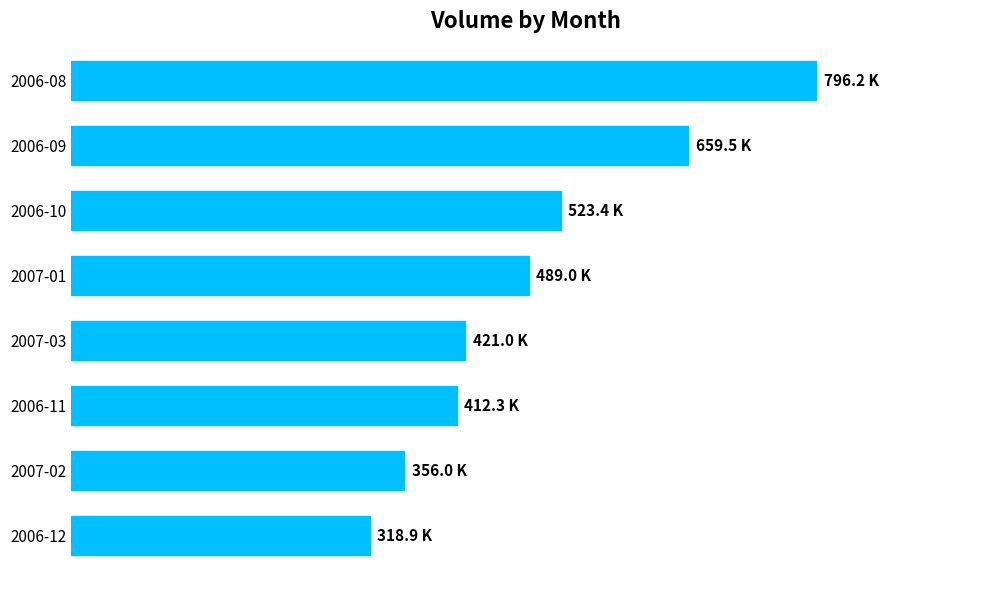

At which category does the chart reach its minimum across all series?

2006-12